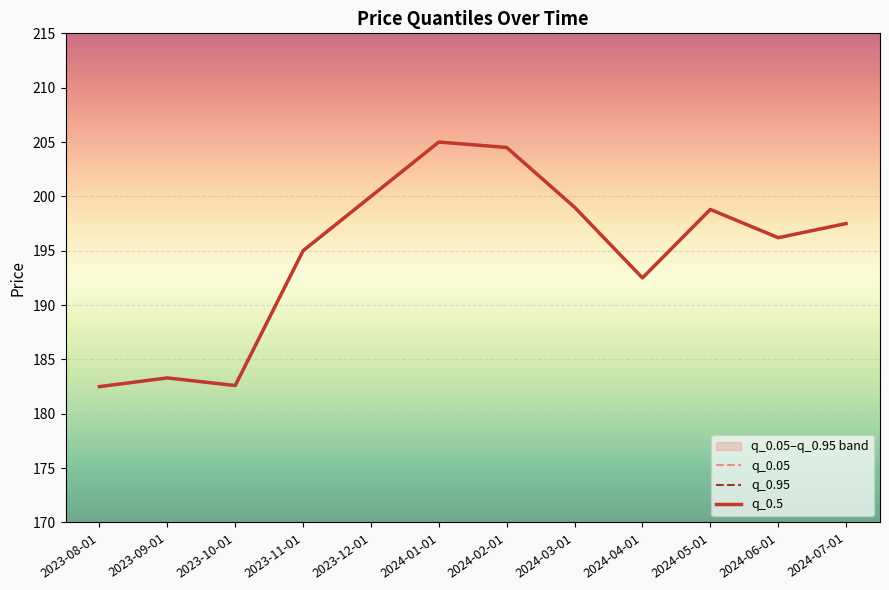

What is the label of the 12th point from the left?

2024-07-01